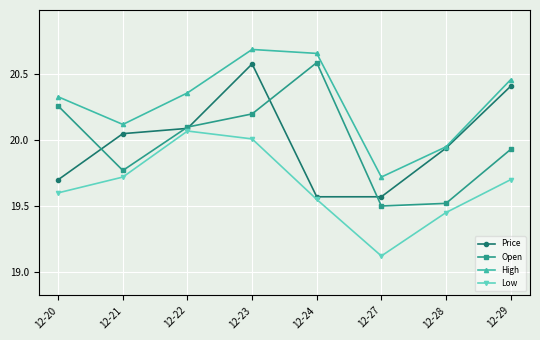

At 12-23, list the series in order from largest to smallest.

High, Price, Open, Low